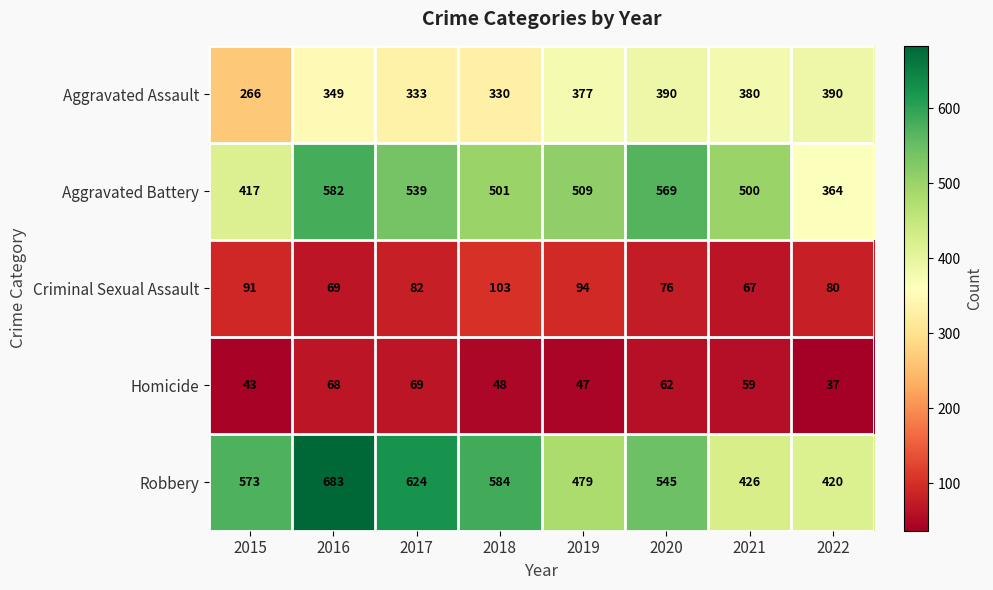

What is the minimum value shown in the chart?

37